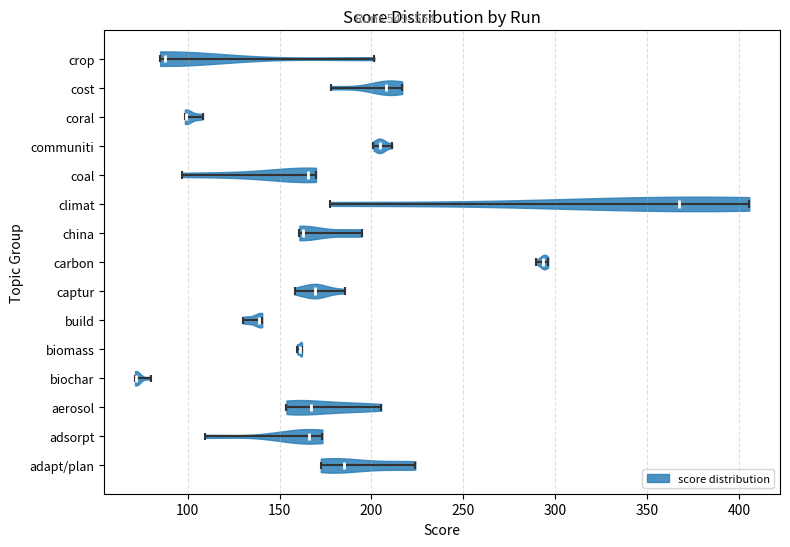

Reading bottom to top, read every violin against the x-axis: where its median line is, and the lowest and highest points it reaches. The values are not printed on the chart, so give them approximately, as read against the axis.

adapt/plan: median line 185, lowest point 170, highest point 225
adsorpt: median line 165, lowest point 110, highest point 175
aerosol: median line 165, lowest point 155, highest point 205
biochar: median line 70, lowest point 70, highest point 80
biomass: median line 160, lowest point 160, highest point 160
build: median line 140, lowest point 130, highest point 140
captur: median line 170, lowest point 160, highest point 185
carbon: median line 295, lowest point 290, highest point 295
china: median line 165, lowest point 160, highest point 195
climat: median line 365, lowest point 175, highest point 405
coal: median line 165, lowest point 95, highest point 170
communiti: median line 205, lowest point 200, highest point 210
coral: median line 100, lowest point 100, highest point 110
cost: median line 210, lowest point 180, highest point 215
crop: median line 90, lowest point 85, highest point 200